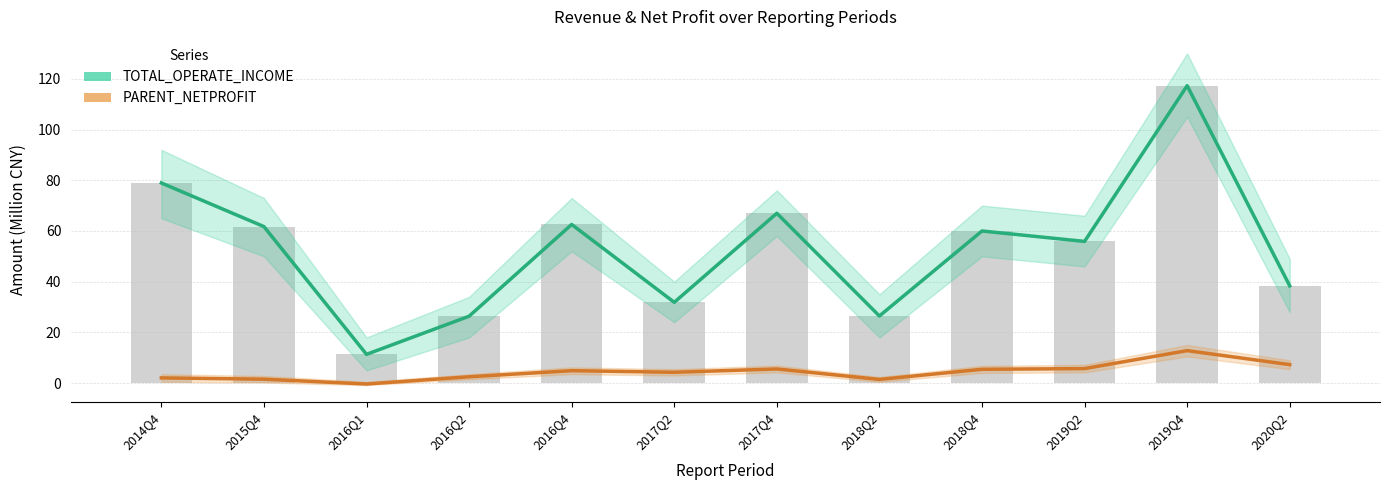

The TOTAL_OPERATE_INCOME series shows 54.2 at 2020Q2. True or false?

False